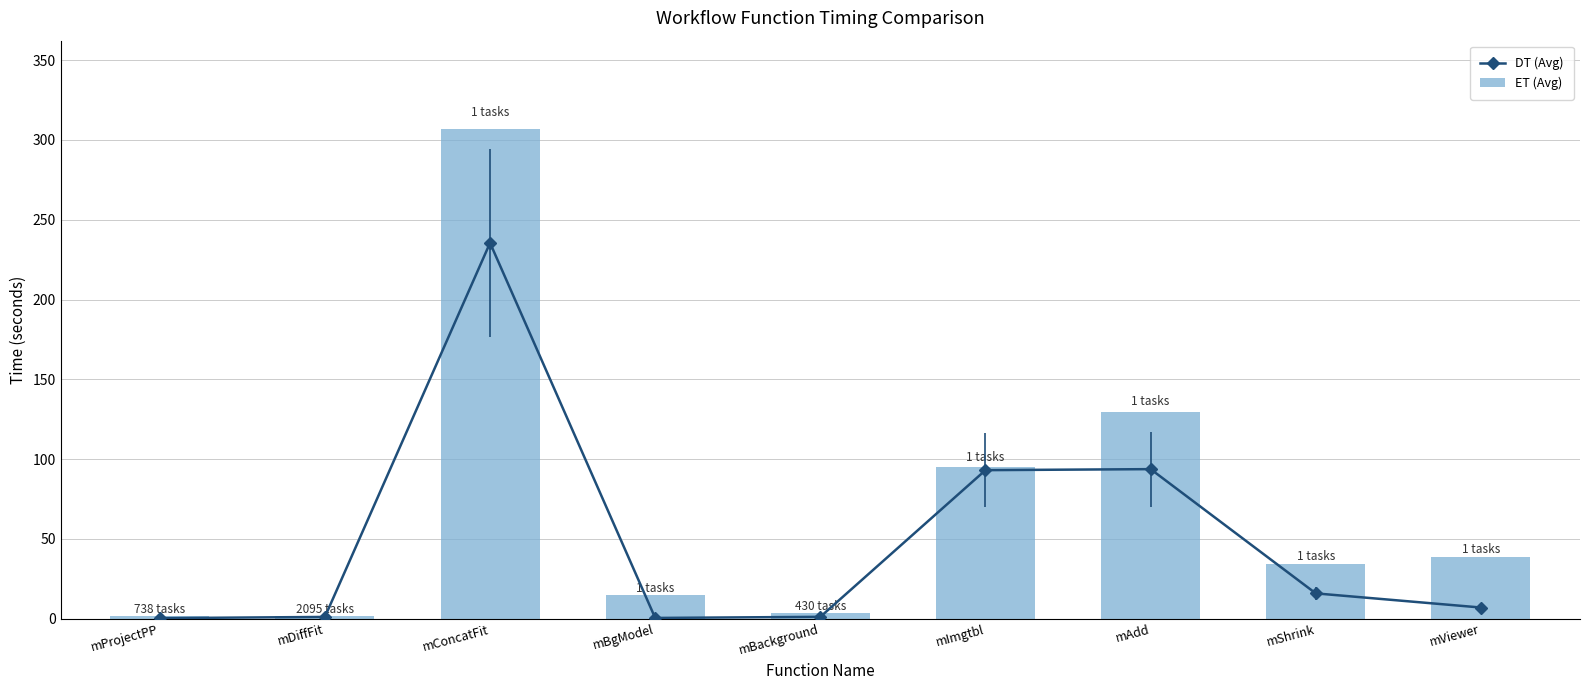

The value of DT (Avg) at mShrink is 15.9. True or false?

True